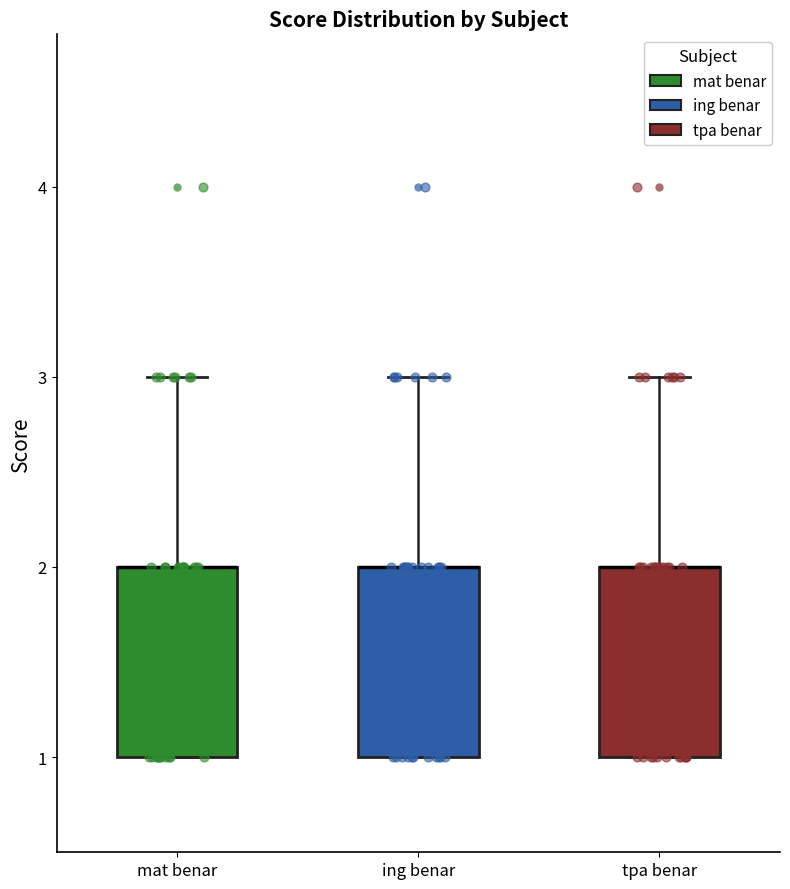

Reading left to right, read every box against the y-axis: the position of its median line, the range the box covers, and the ends of its whiskers. The values are not printed on the chart, so give them approximately, as read against the axis.

mat benar: median 2 (drawn on the box's upper edge), box 1 to 2, whiskers 1 to 3
ing benar: median 2 (drawn on the box's upper edge), box 1 to 2, whiskers 1 to 3
tpa benar: median 2 (drawn on the box's upper edge), box 1 to 2, whiskers 1 to 3